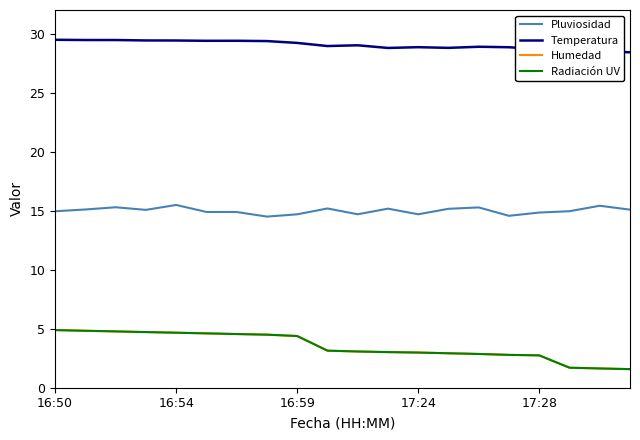

In Pluviosidad, how many points are higher than both neighbors (excluding endpoints)?

6